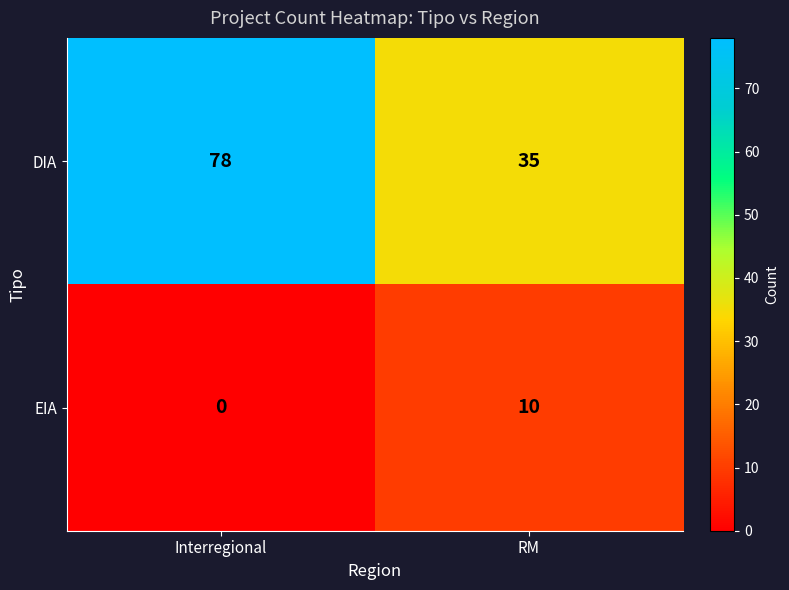

Count the number of data series in this chart.

2